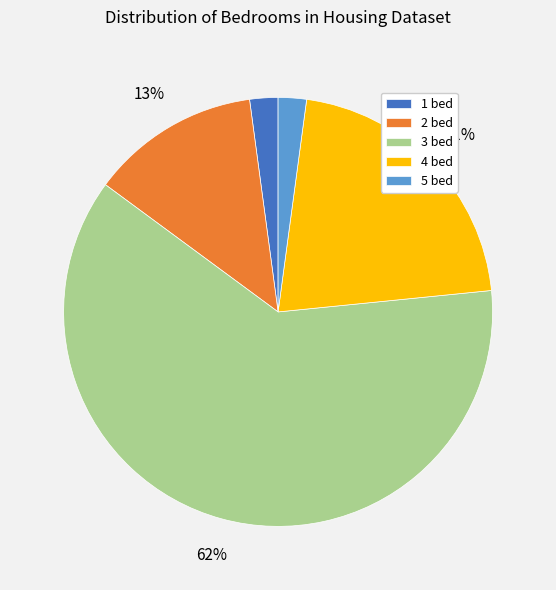

What is the largest slice in the pie chart?

3 bed